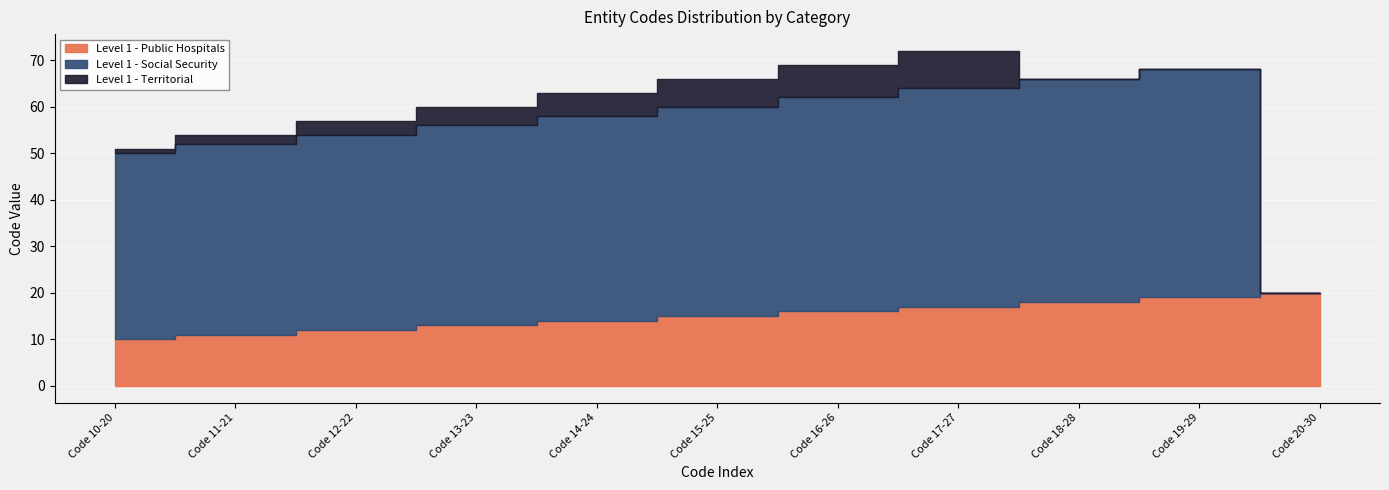

What value does the Level 1 - Territorial series have at Code 11-21?

2